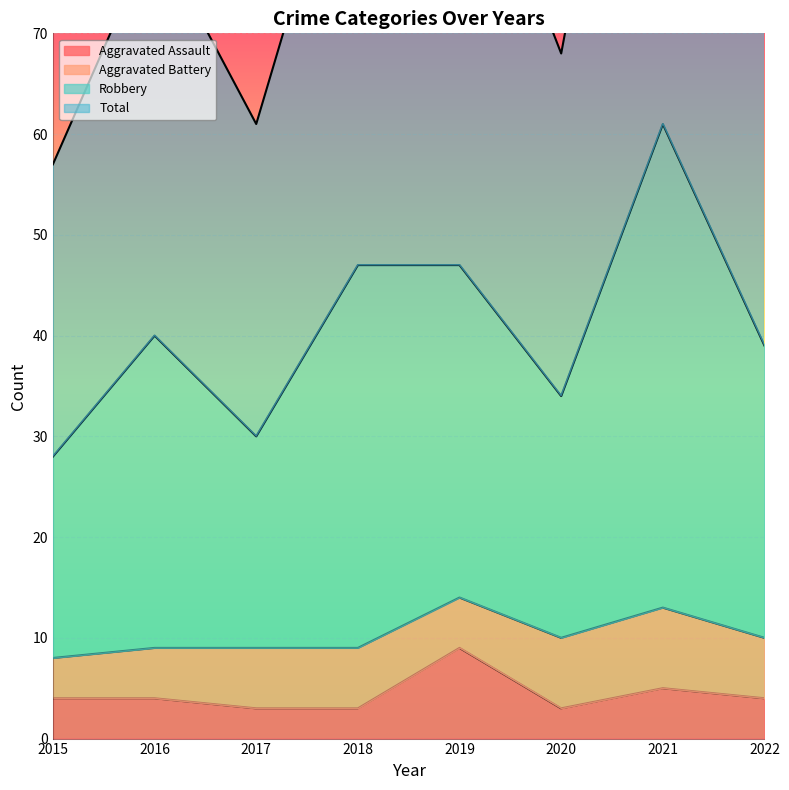

What is the smallest value displayed?

3